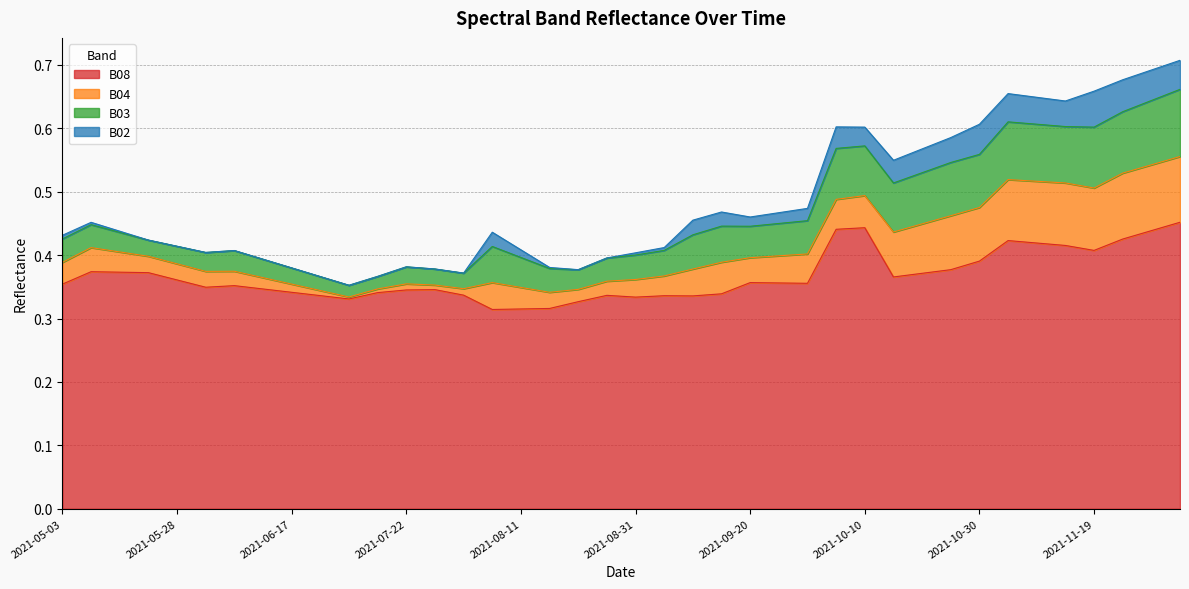

Is it true that B04 equals 0.1 at 2021-11-09?

True